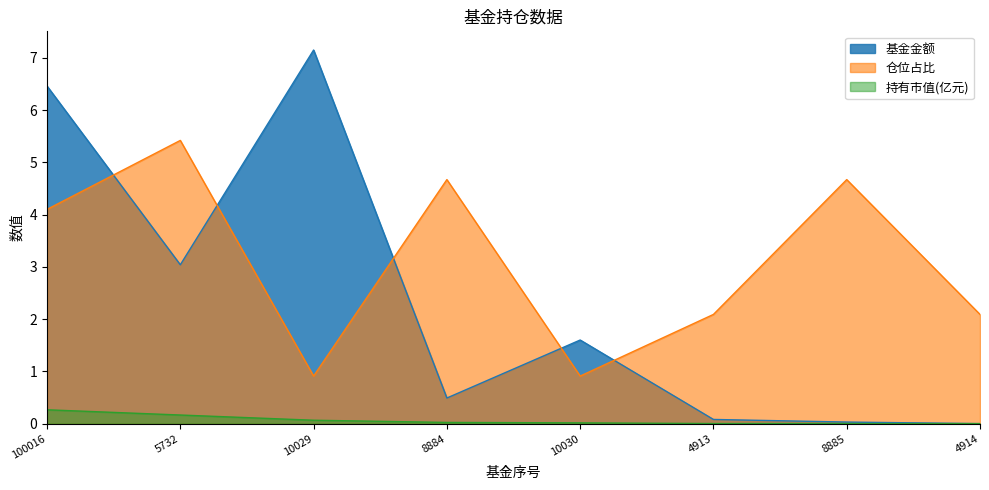

The 仓位占比 series shows 5.4 at 100016. True or false?

False